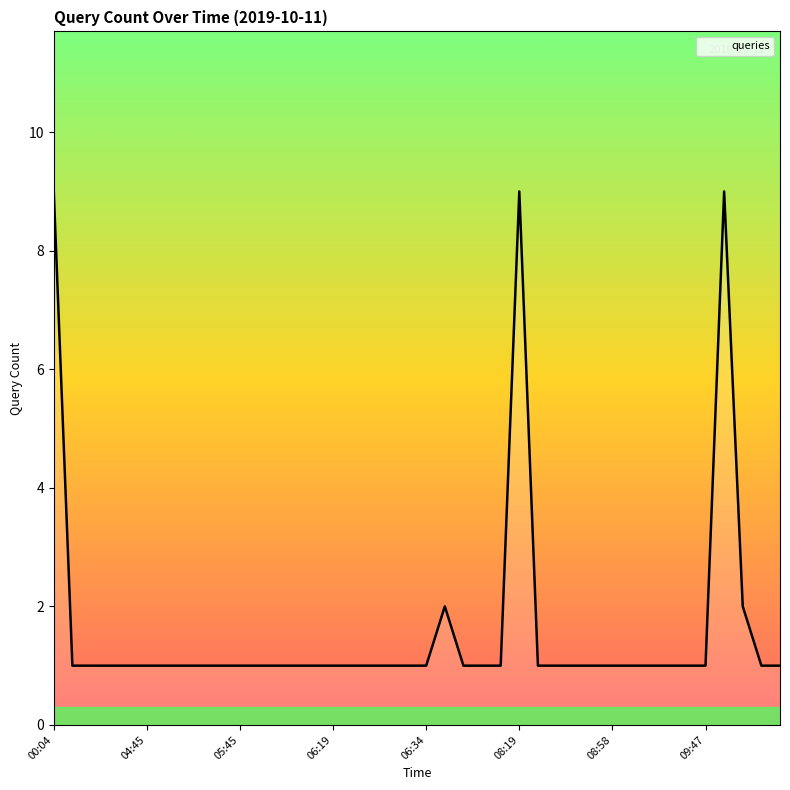

What is the greatest value displayed?

9